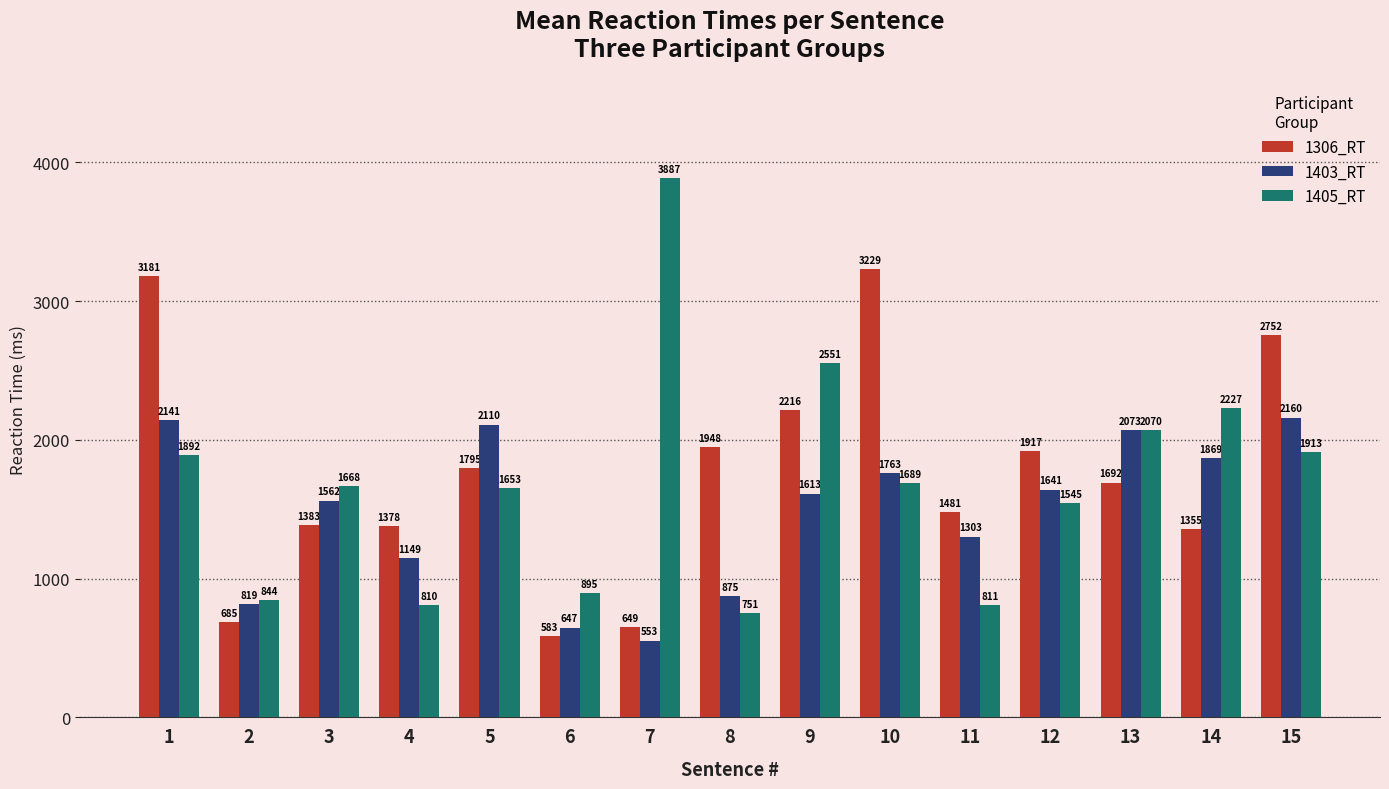

Reading left to right, transcribe all the data shown in this chart.

1306_RT: 3181	685	1383	1378	1795	583	649	1948	2216	3229	1481	1917	1692	1355	2752
1403_RT: 2141	819	1562	1149	2110	647	553	875	1613	1763	1303	1641	2073	1869	2160
1405_RT: 1892	844	1668	810	1653	895	3887	751	2551	1689	811	1545	2070	2227	1913